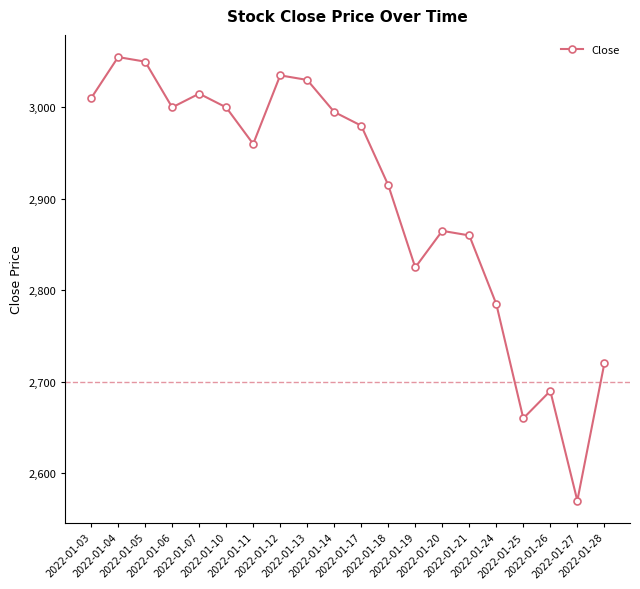

True or false: the data has more than 0 interior local peaks.

True